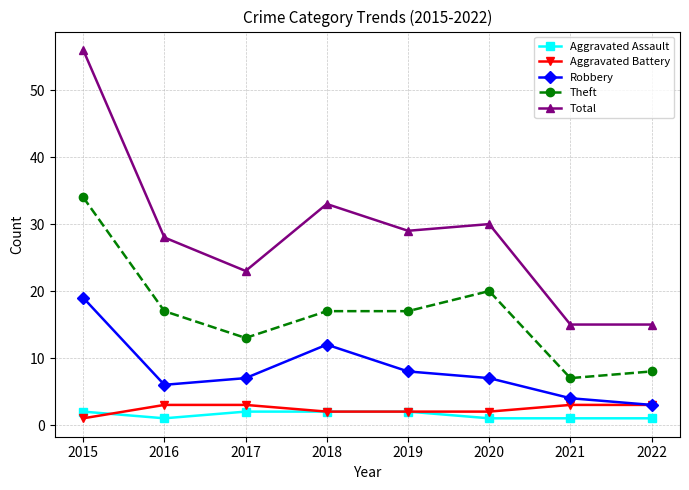

Is it true that Robbery equals 12 at 2018?

True